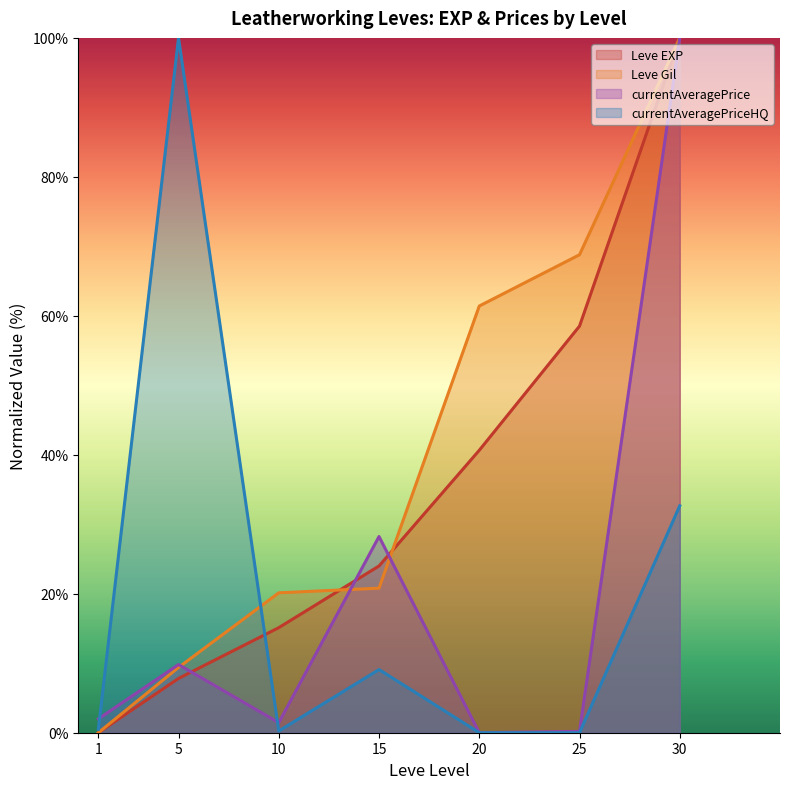

Between 20 and 30, which series saw the biggest shift?

currentAveragePrice